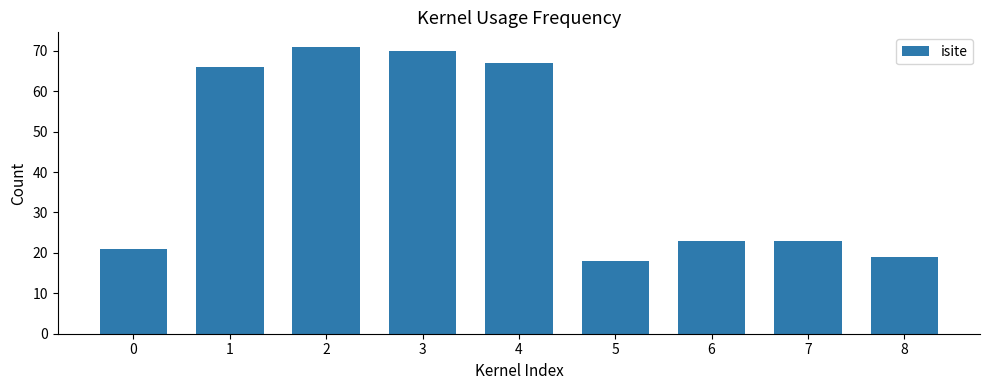

How many series are shown in this chart?

1